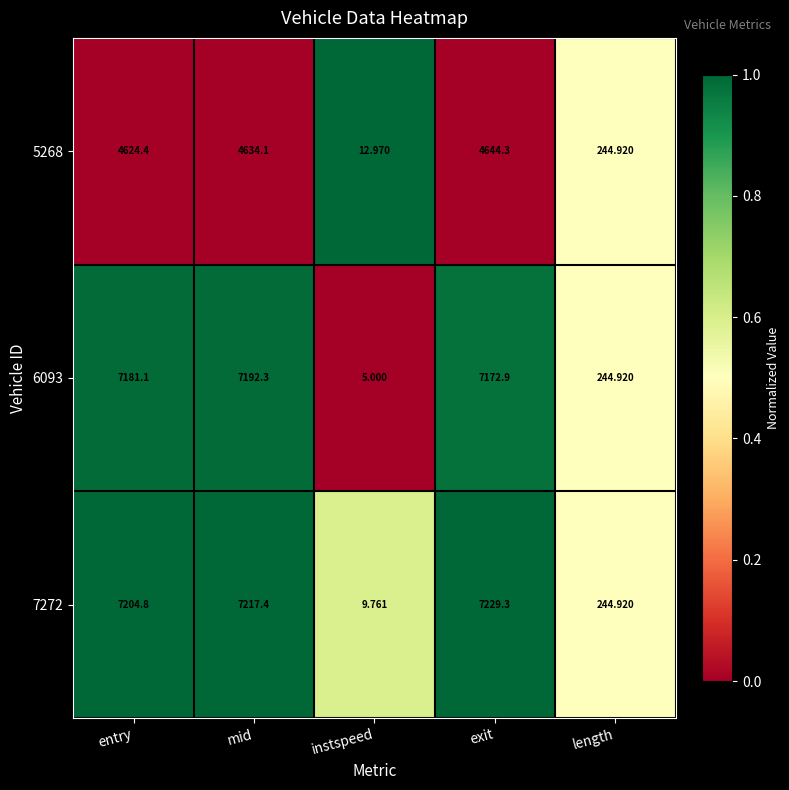

At which label does 5268 reach its peak?

exit